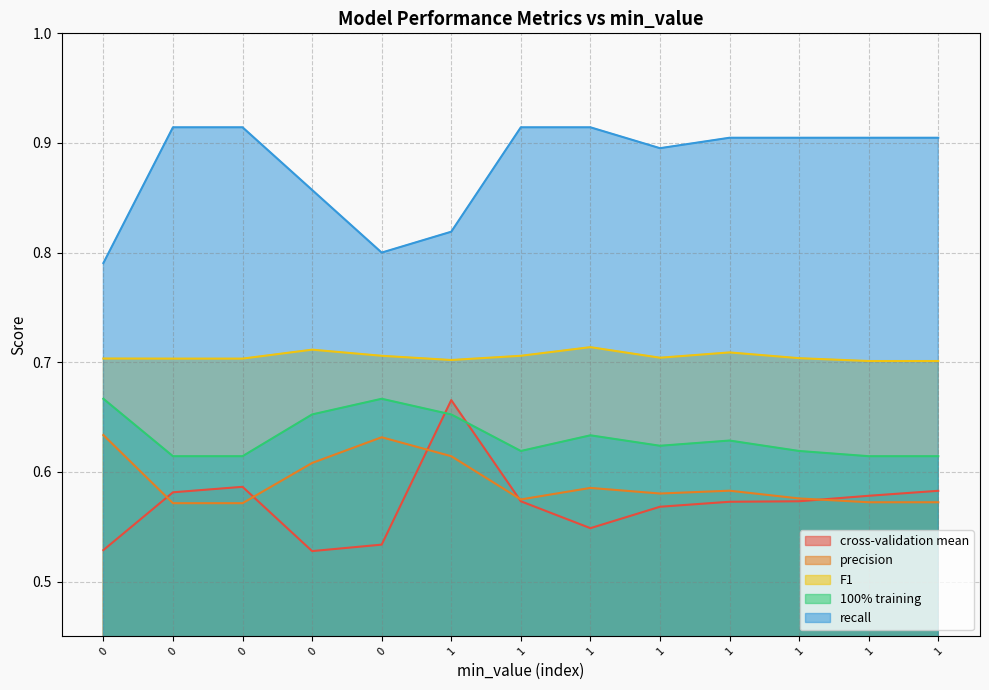

True or false: F1 has more than 0 points higher than both neighbors.

True